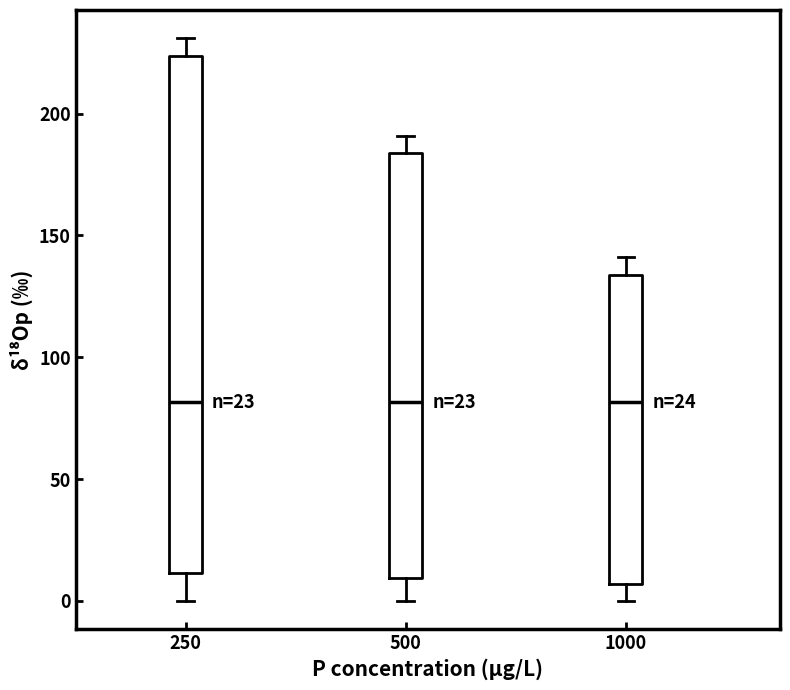

Reading left to right, transcribe this box plot: for each box, give where its median line is, the range the box spans, and where its two whiskers end, as read against the y-axis. The values are not printed on the chart, so give them approximately, as read against the axis.

250: median 80, box 10 to 225, whiskers 0 to 230
500: median 80, box 10 to 185, whiskers 0 to 190
1000: median 80, box 5 to 135, whiskers 0 to 140